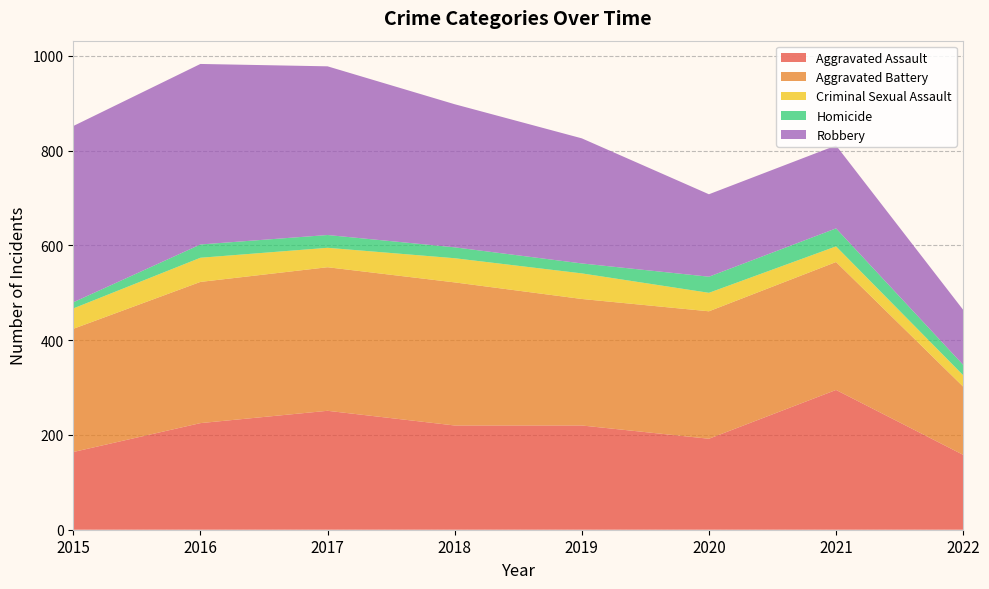

Reading left to right, transcribe all the data shown in this chart.

Aggravated Assault: 2015=164	2016=225	2017=251	2018=220	2019=220	2020=192	2021=295	2022=158
Aggravated Battery: 2015=260	2016=298	2017=303	2018=302	2019=267	2020=269	2021=270	2022=144
Criminal Sexual Assault: 2015=43	2016=51	2017=41	2018=51	2019=54	2020=39	2021=33	2022=24
Homicide: 2015=13	2016=28	2017=27	2018=23	2019=21	2020=34	2021=38	2022=22
Robbery: 2015=372	2016=381	2017=356	2018=302	2019=264	2020=174	2021=175	2022=116